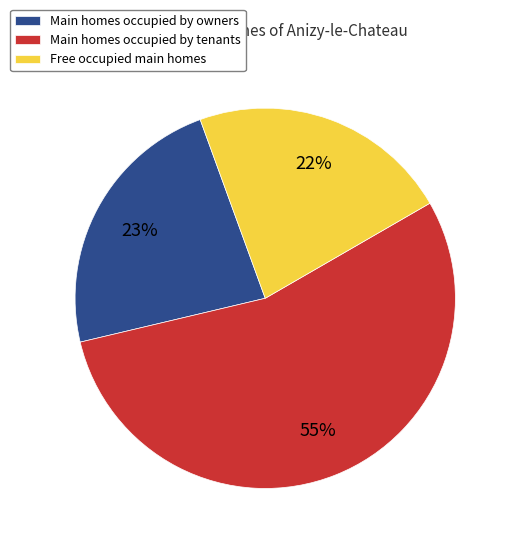

Approximately how many times larger is the value at Free occupied main homes compared to Main homes occupied by tenants?

0.4